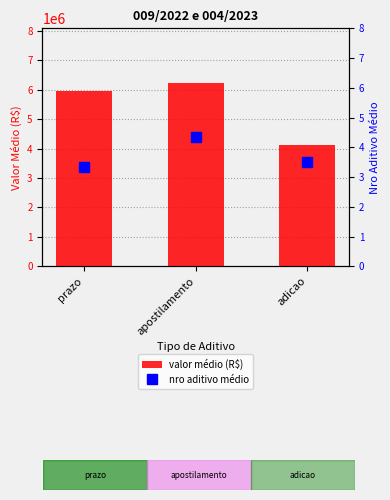

What are all the series names shown in the legend?

valor médio (R$), nro aditivo médio